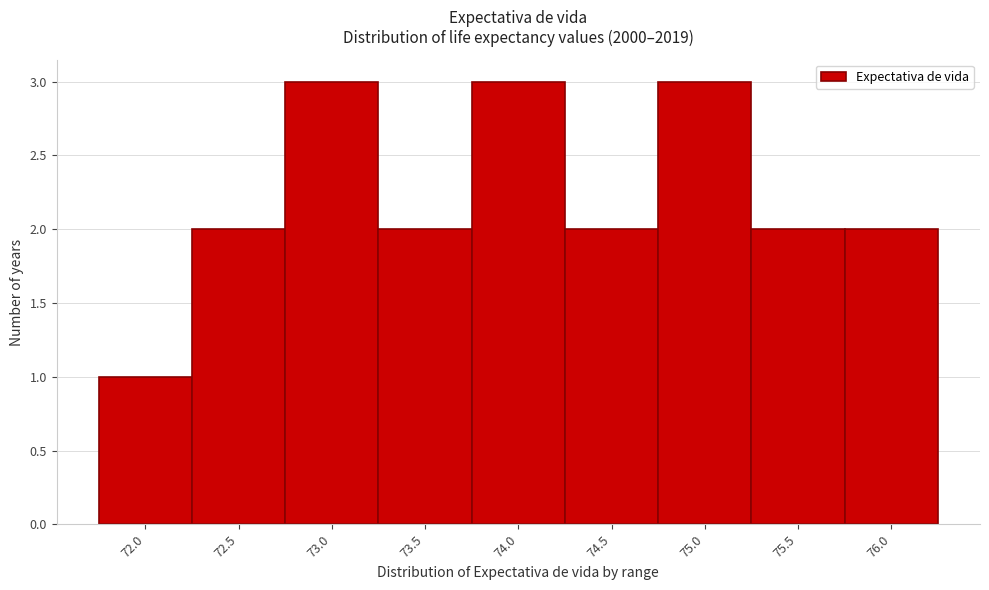

Reading left to right, what are all the values shown in this chart?

1	2	3	2	3	2	3	2	2